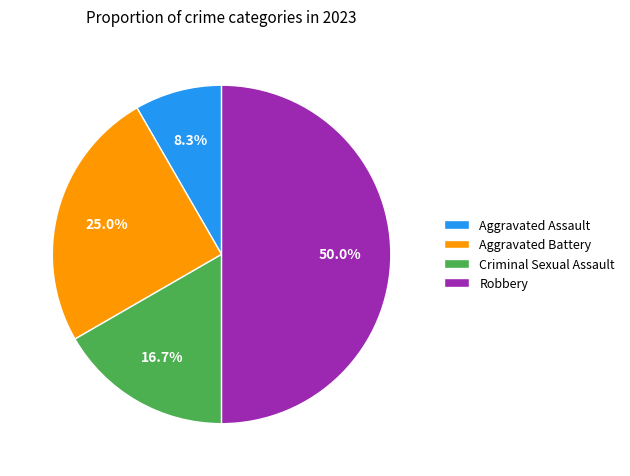

What percentage do Robbery and Aggravated Battery together represent?

75.0%